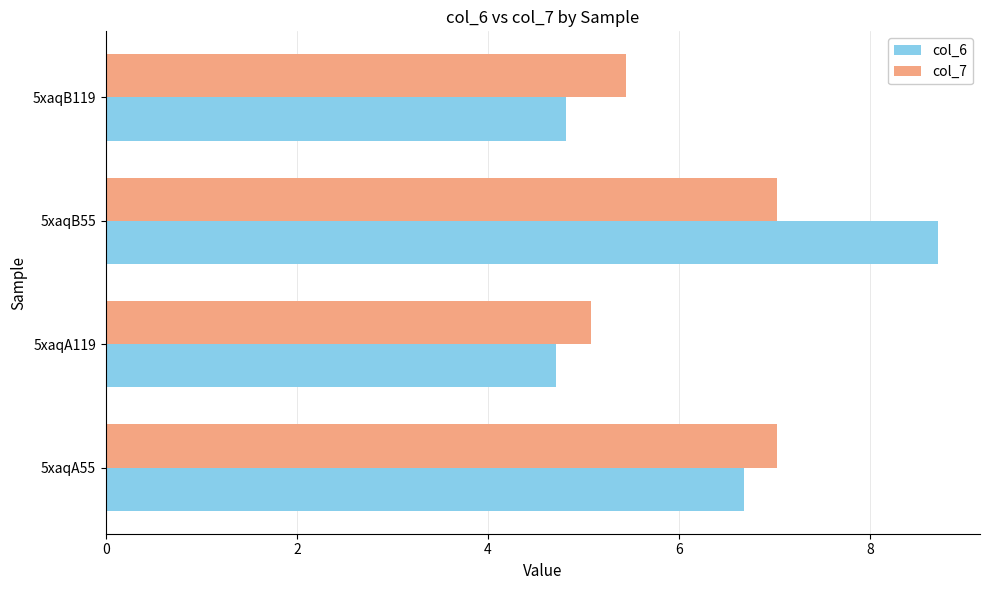

Which series has the largest range (max minus min)?

col_6